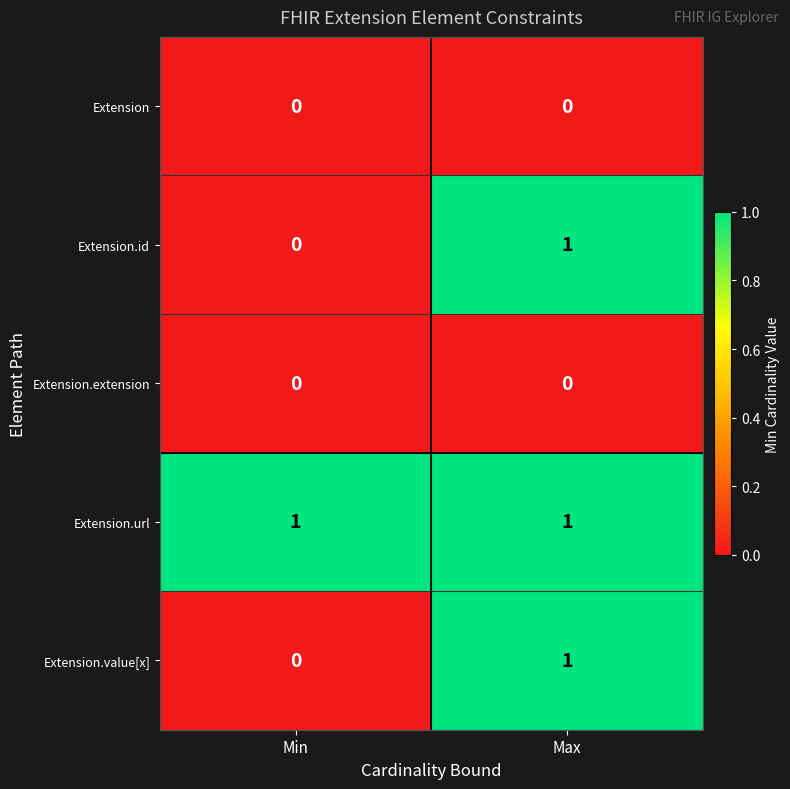

At how many categories does at least one series exceed 0?

2